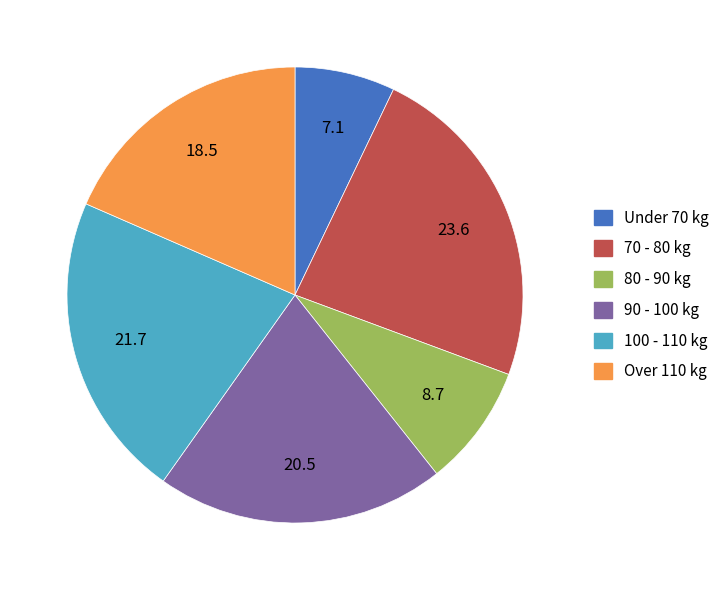

How many segments does this pie chart have?

6